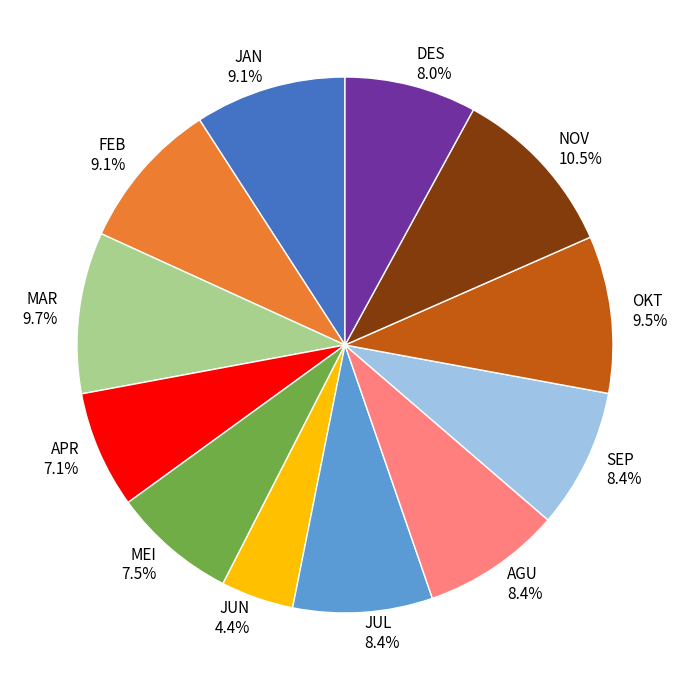

How many slices are in this pie chart?

12